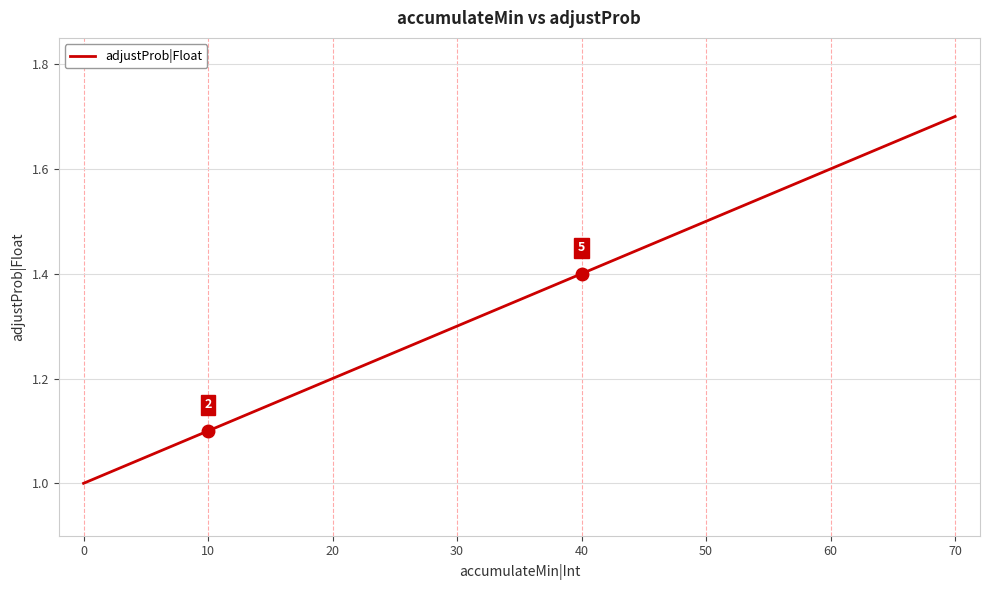

At which category does the chart reach its minimum across all series?

0